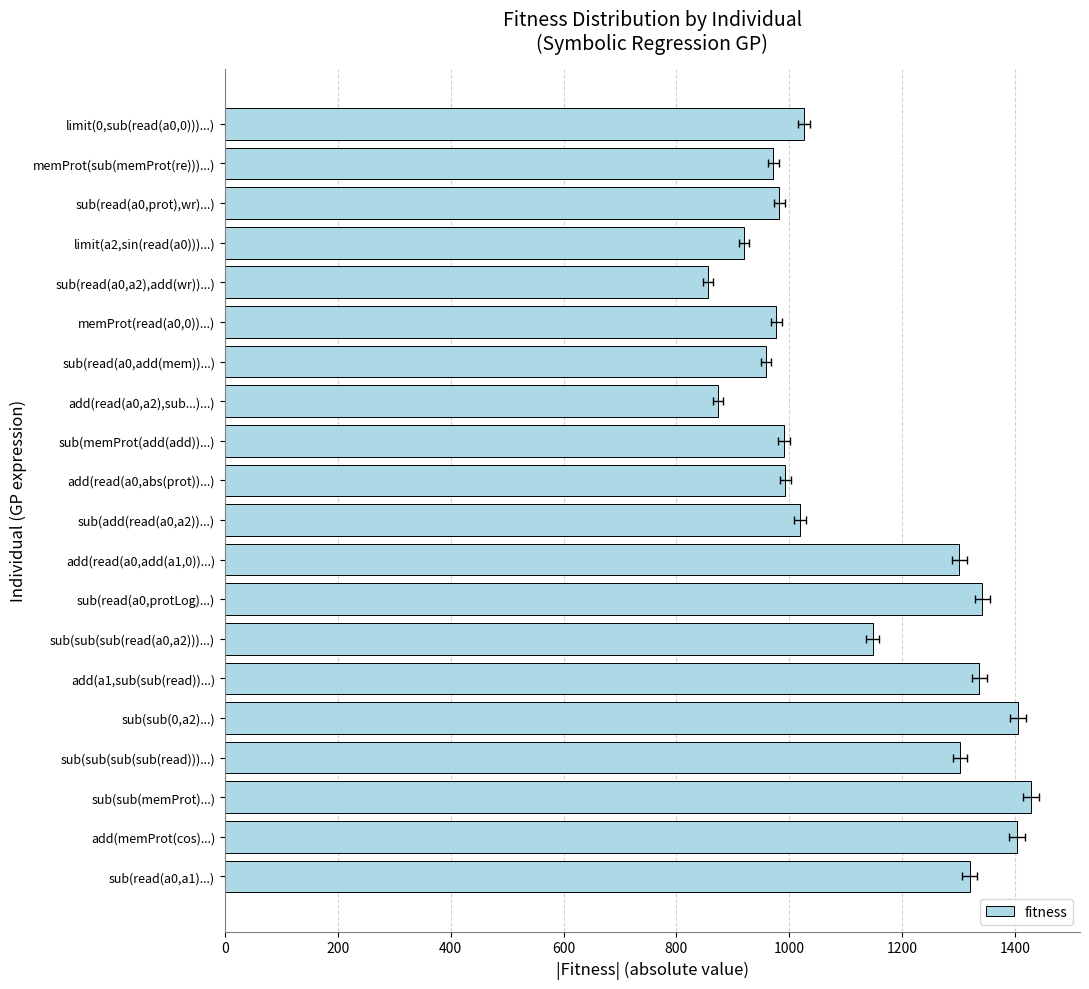

How many values exceed 1026?

10